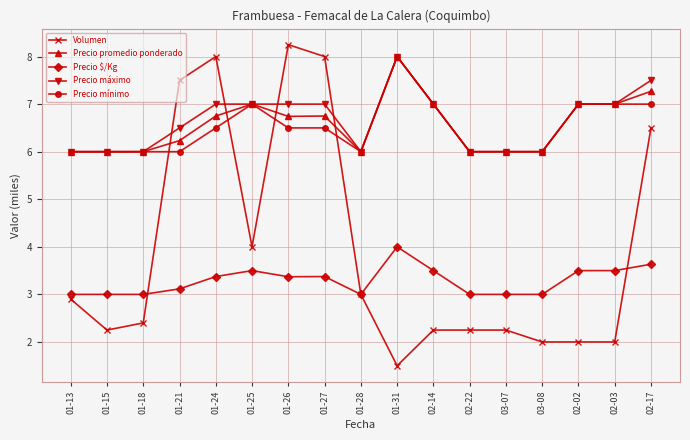

Does the chart display data point markers on the line(s)?

Yes